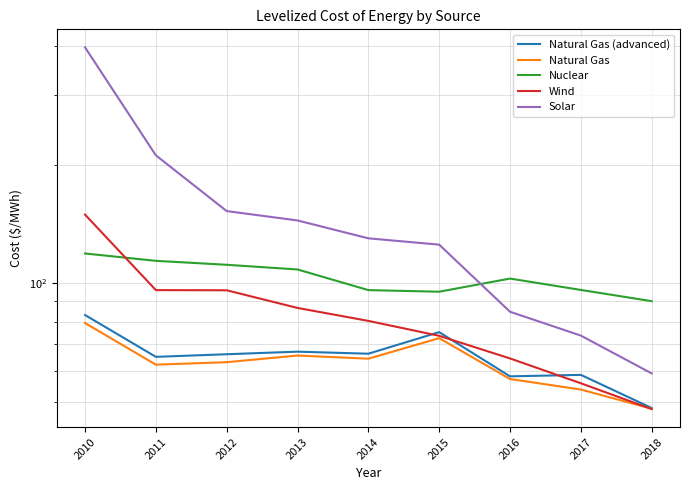

The Solar series shows 73.7 at 2017. True or false?

True